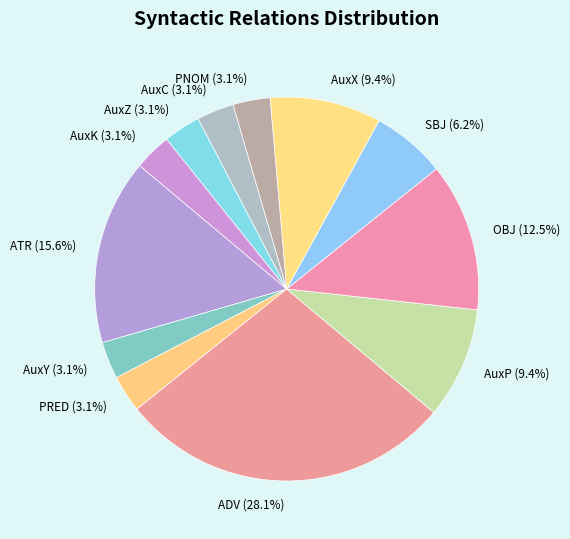

Count the number of slices in the pie.

12